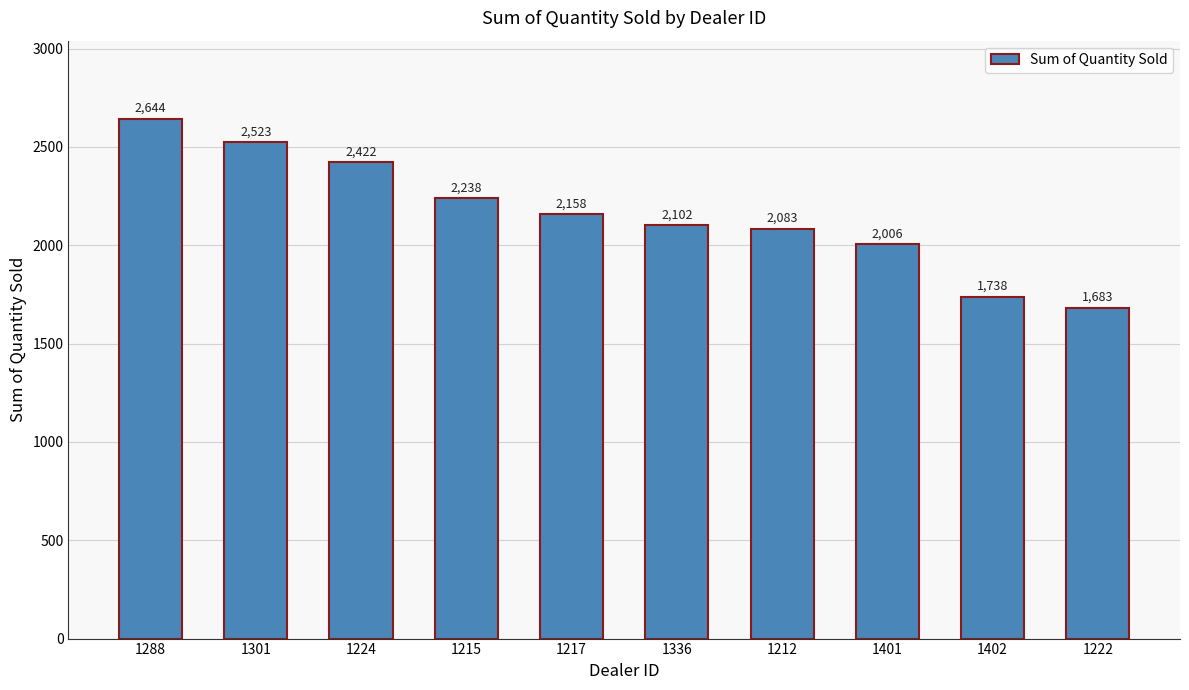

Reading right to left, what are all the values shown in this chart?

1222=1683	1402=1738	1401=2006	1212=2083	1336=2102	1217=2158	1215=2238	1224=2422	1301=2523	1288=2644